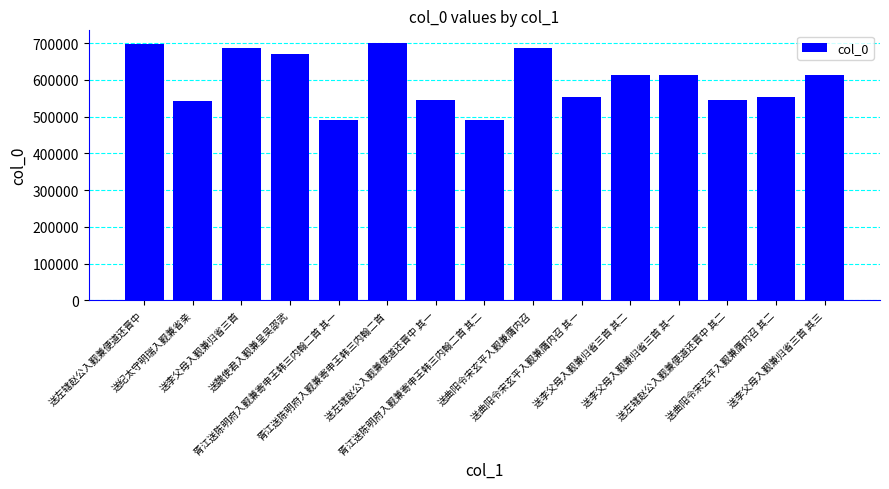

The value at 送左辖赵公入觐兼便道还晋中 is 984665. True or false?

False